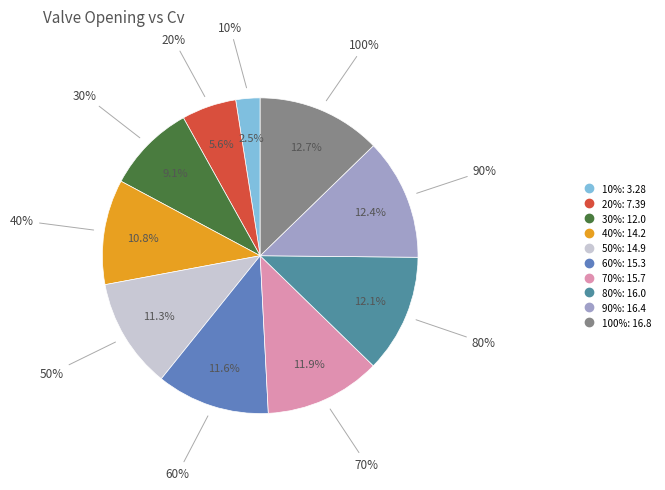

Does 30% represent more than half of the total?

No